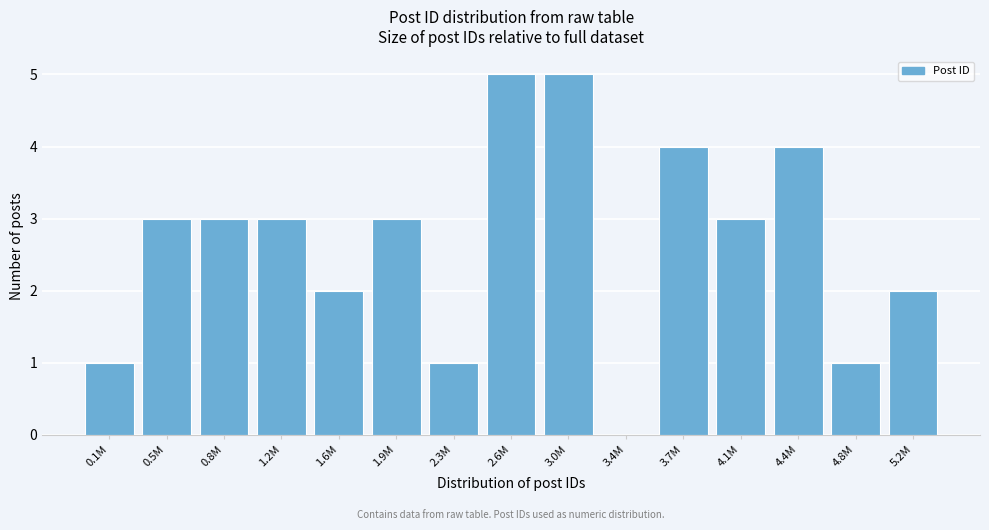

Reading right to left, list all the values displayed in this chart.

5.2M=2	4.8M=1	4.4M=4	4.1M=3	3.7M=4	3.4M=0	3.0M=5	2.6M=5	2.3M=1	1.9M=3	1.6M=2	1.2M=3	0.8M=3	0.5M=3	0.1M=1